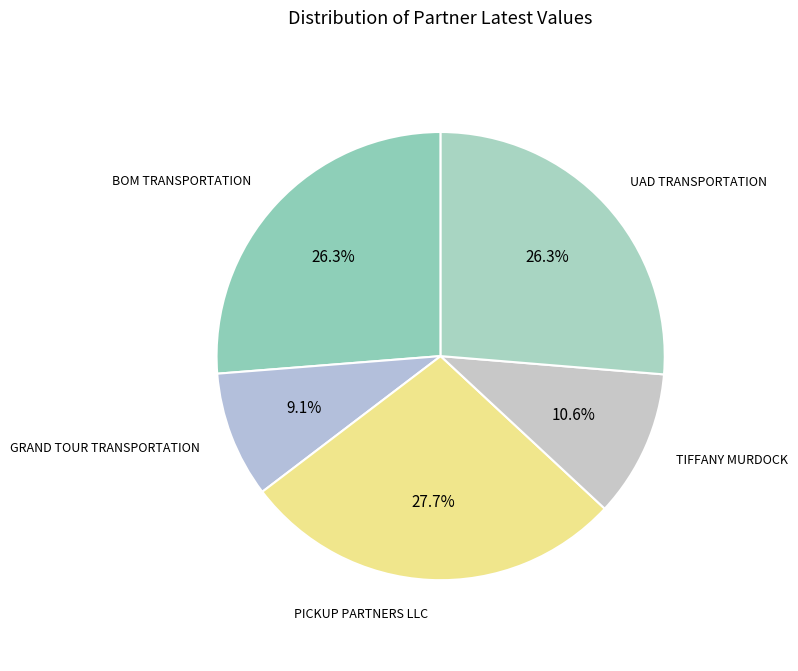

Do UAD TRANSPORTATION and GRAND TOUR TRANSPORTATION together represent more than half of the pie?

No